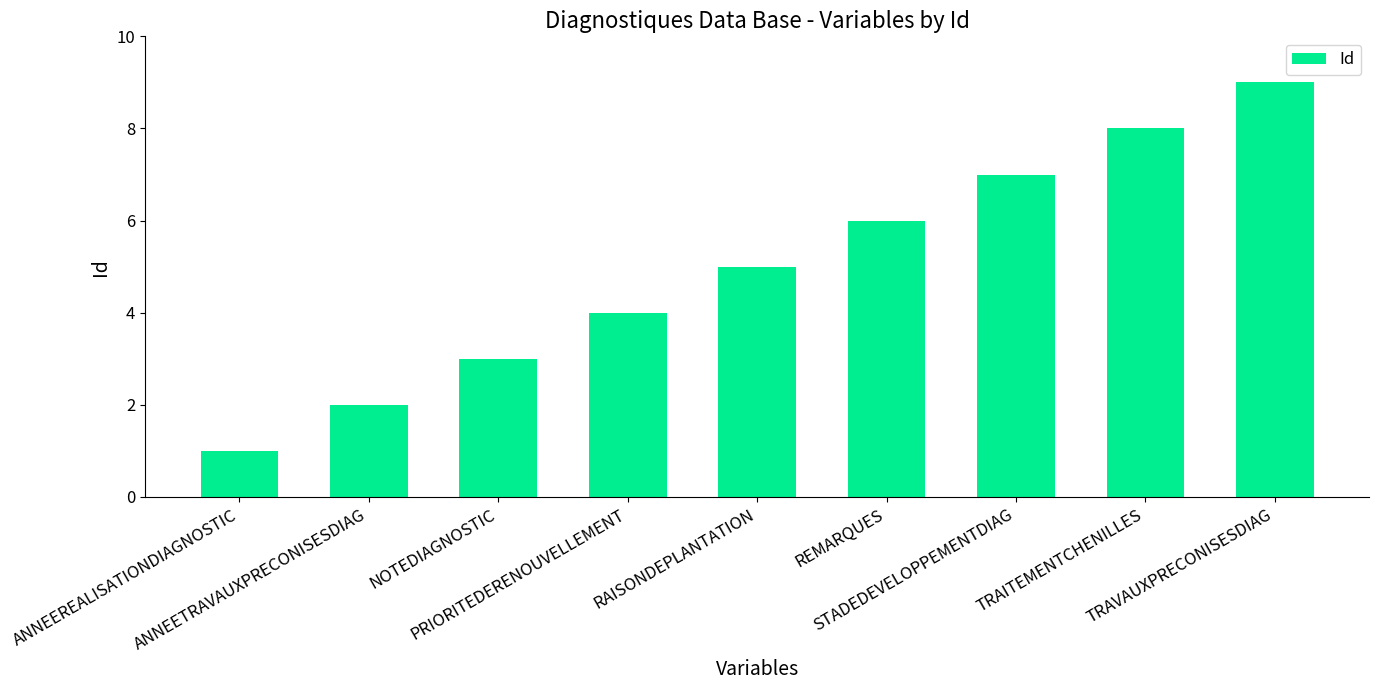

Which has a higher value, REMARQUES or RAISONDEPLANTATION?

REMARQUES